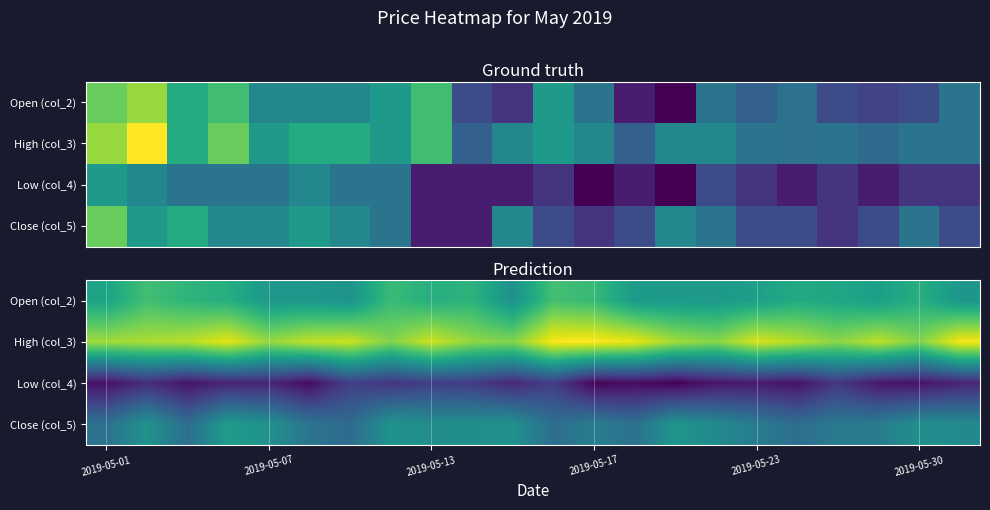

What is the maximum value shown in the chart?

0.6